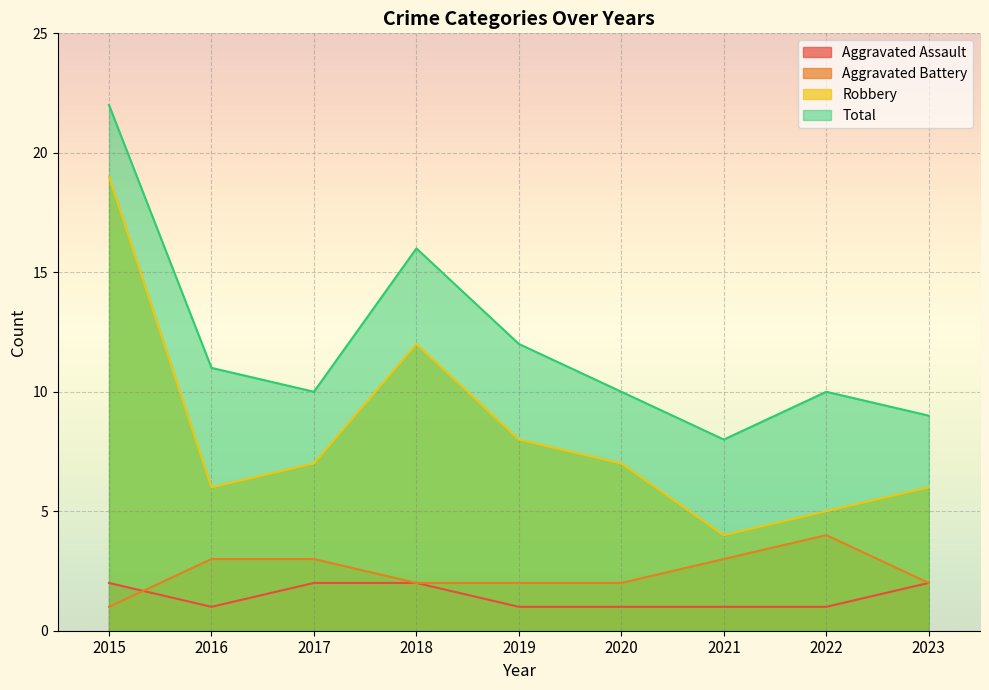

Reading left to right, what are all the values shown in this chart?

Aggravated Assault: 2	1	2	2	1	1	1	1	2
Aggravated Battery: 1	3	3	2	2	2	3	4	2
Robbery: 19	6	7	12	8	7	4	5	6
Total: 22	11	10	16	12	10	8	10	9